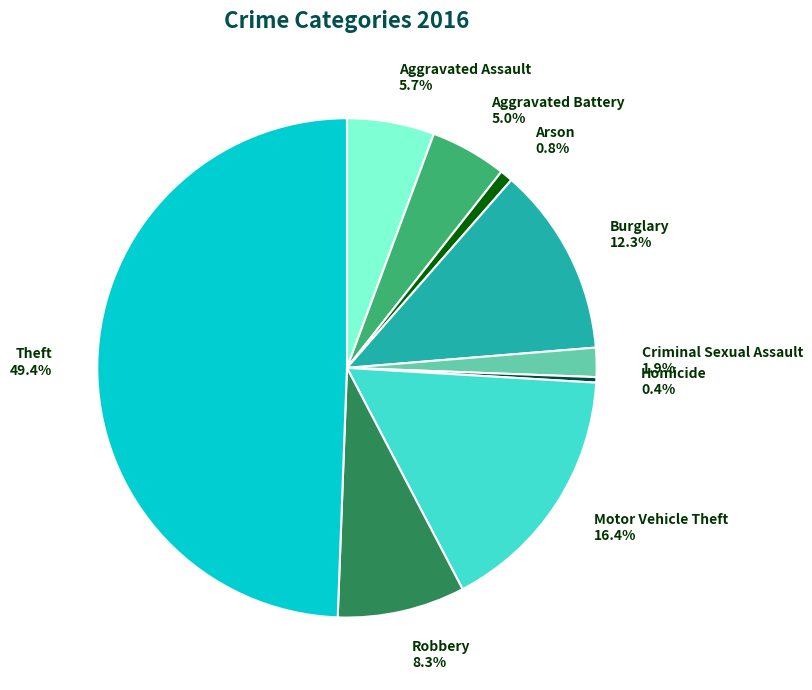

Does Aggravated Assault 5.7% represent more than half of the total?

No